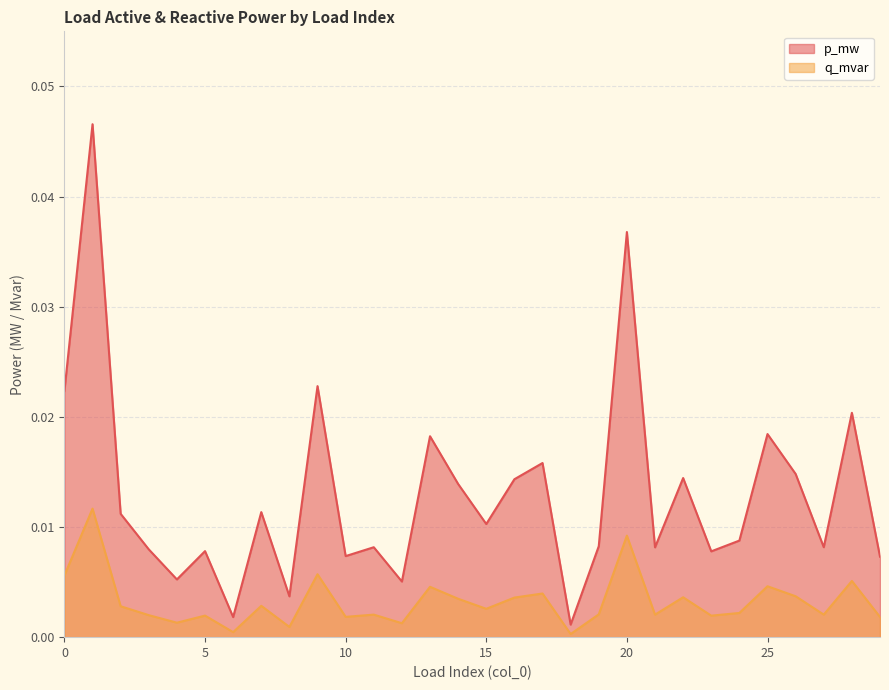

True or false: p_mw and q_mvar cross at least once.

False